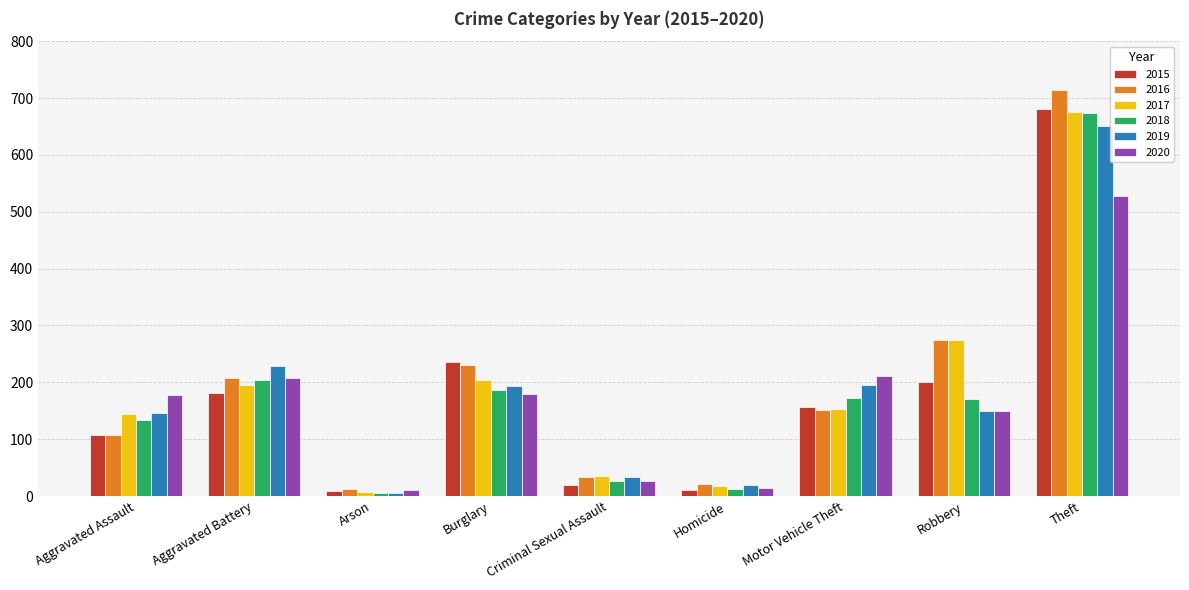

What is the difference between the maximum and second lowest values in the 2019 series?

632